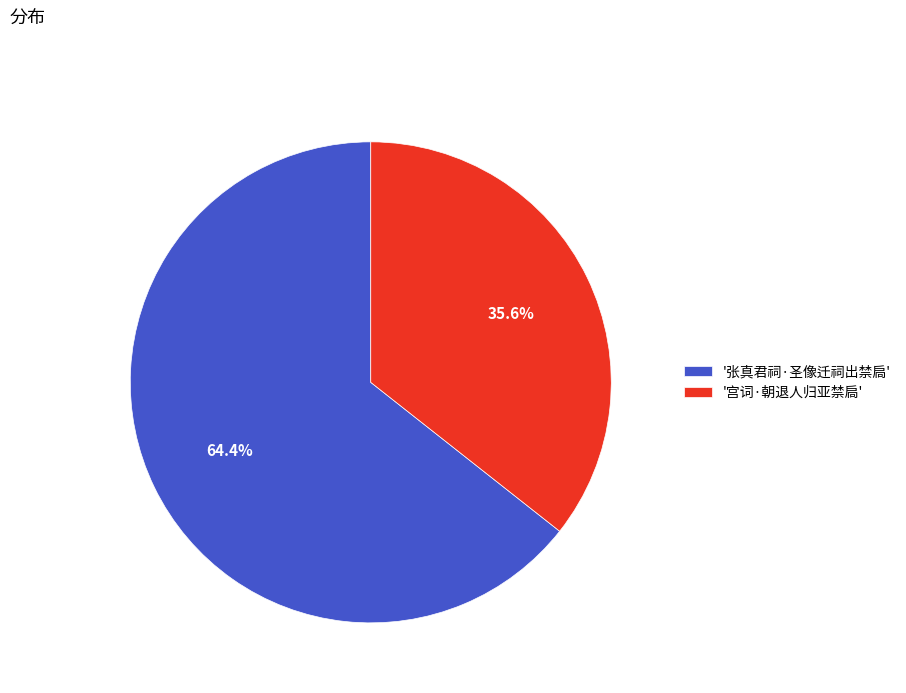

To the nearest percent, what is the difference between the largest and smallest slice percentages?

29%